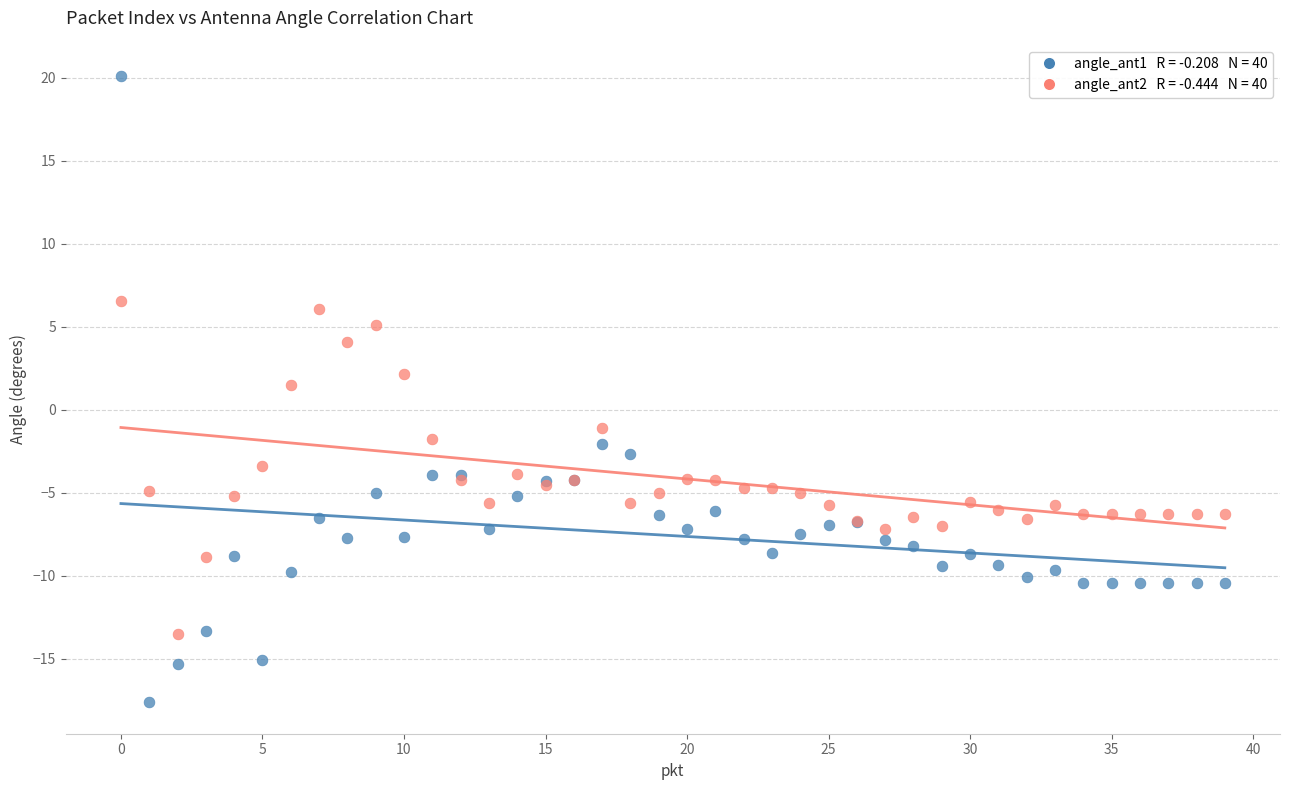

Across all series, what Y value is closest to 1?

1.5